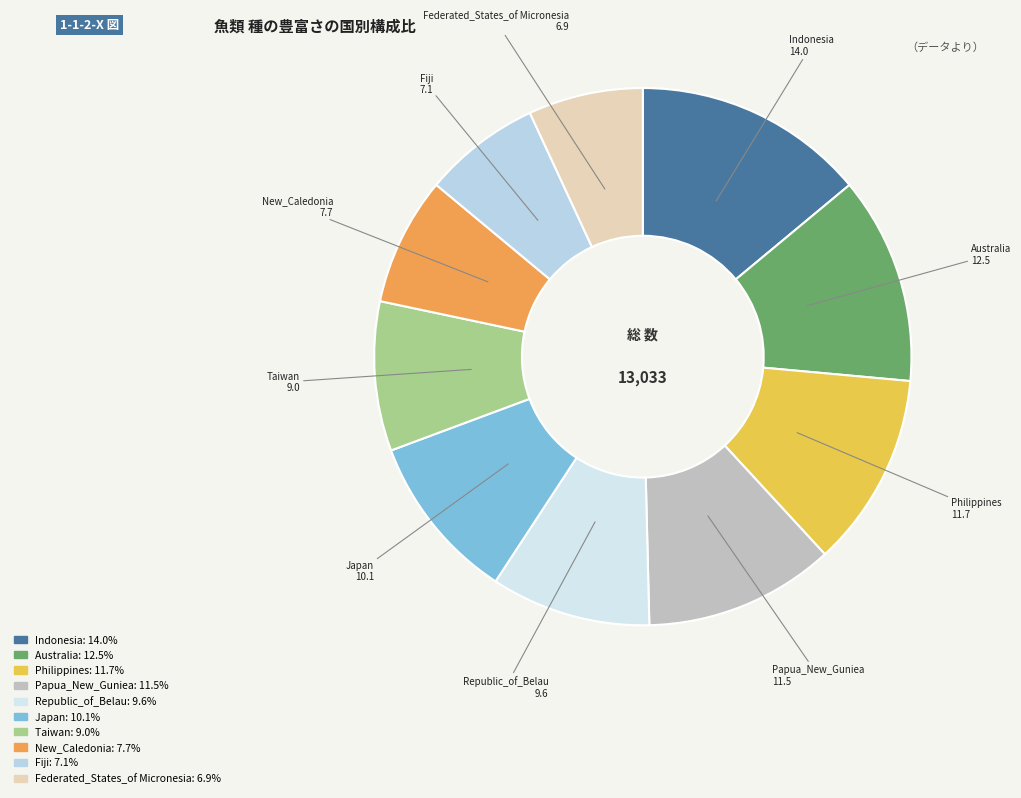

What is the ratio of the value at New_Caledonia to the value at Republic_of_Belau?

0.8